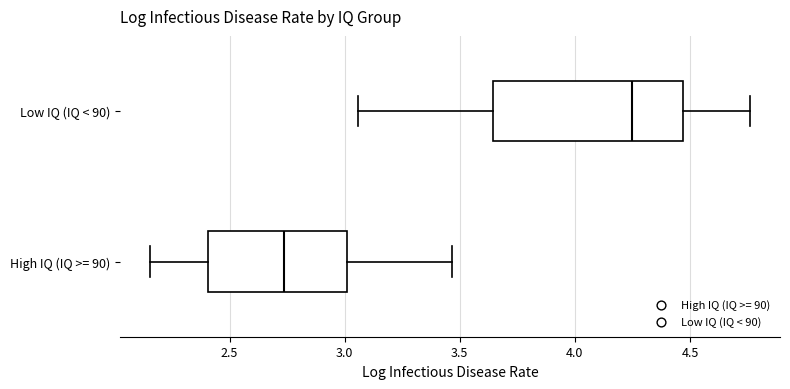

Reading bottom to top, read every box against the x-axis: the position of its median line, the range the box covers, and the ends of its whiskers. The values are not printed on the chart, so give them approximately, as read against the axis.

High IQ (IQ >= 90): median 2.75, box 2.40 to 3.00, whiskers 2.15 to 3.45
Low IQ (IQ < 90): median 4.25, box 3.65 to 4.45, whiskers 3.05 to 4.75